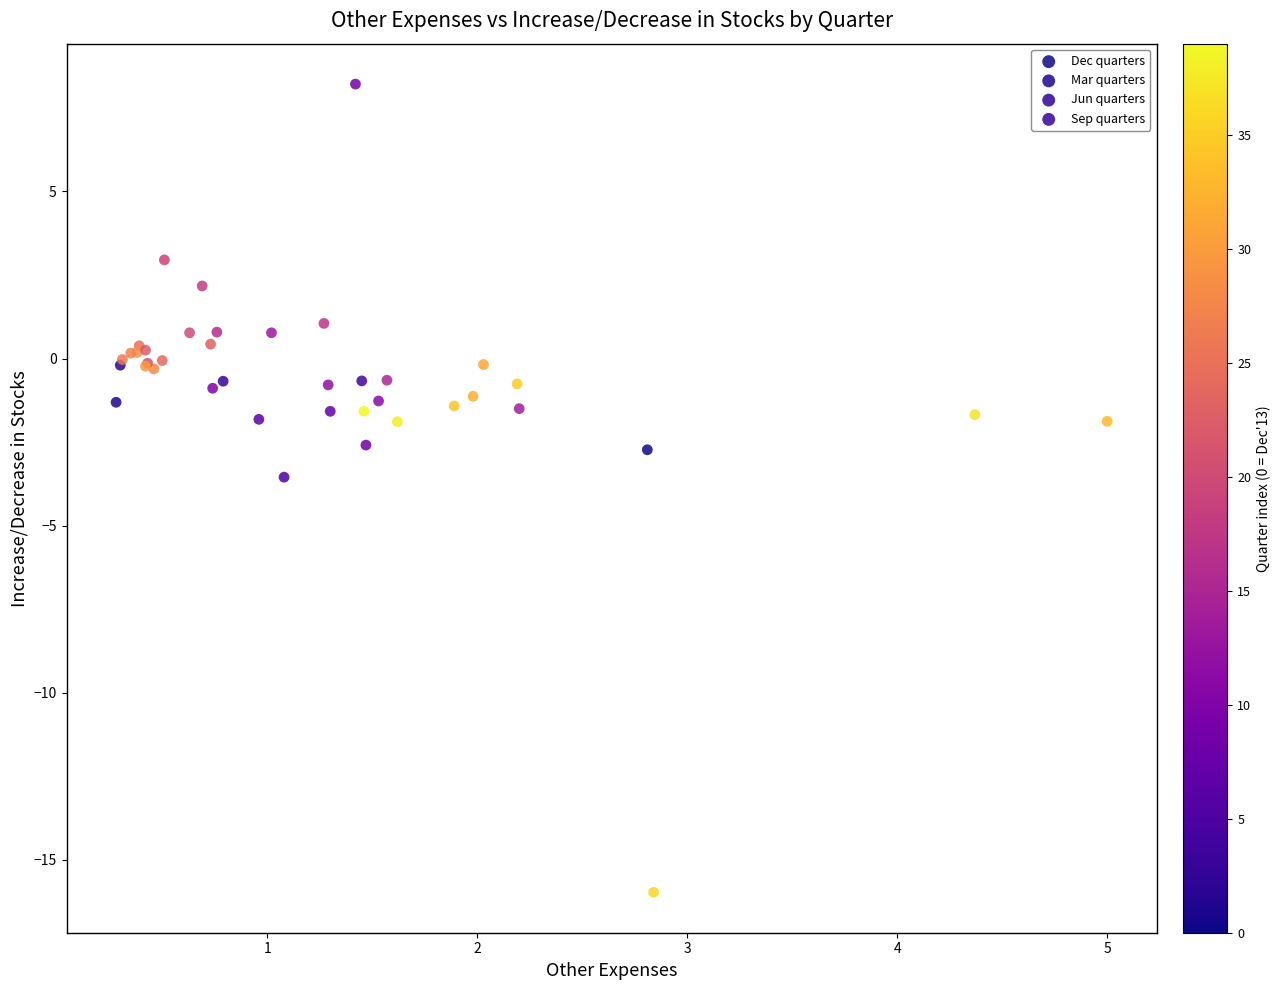

Which series has the widest spread of Y values?

Dec quarters